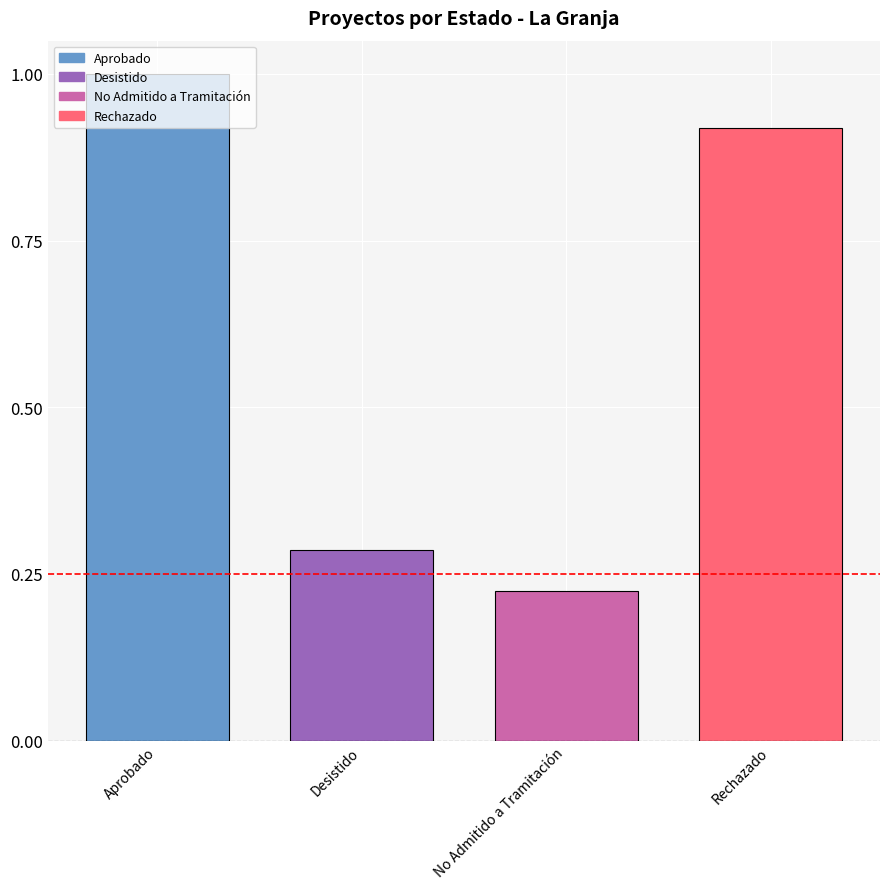

Rank the categories by value from highest to lowest.

Aprobado, Rechazado, Desistido, No Admitido a Tramitación